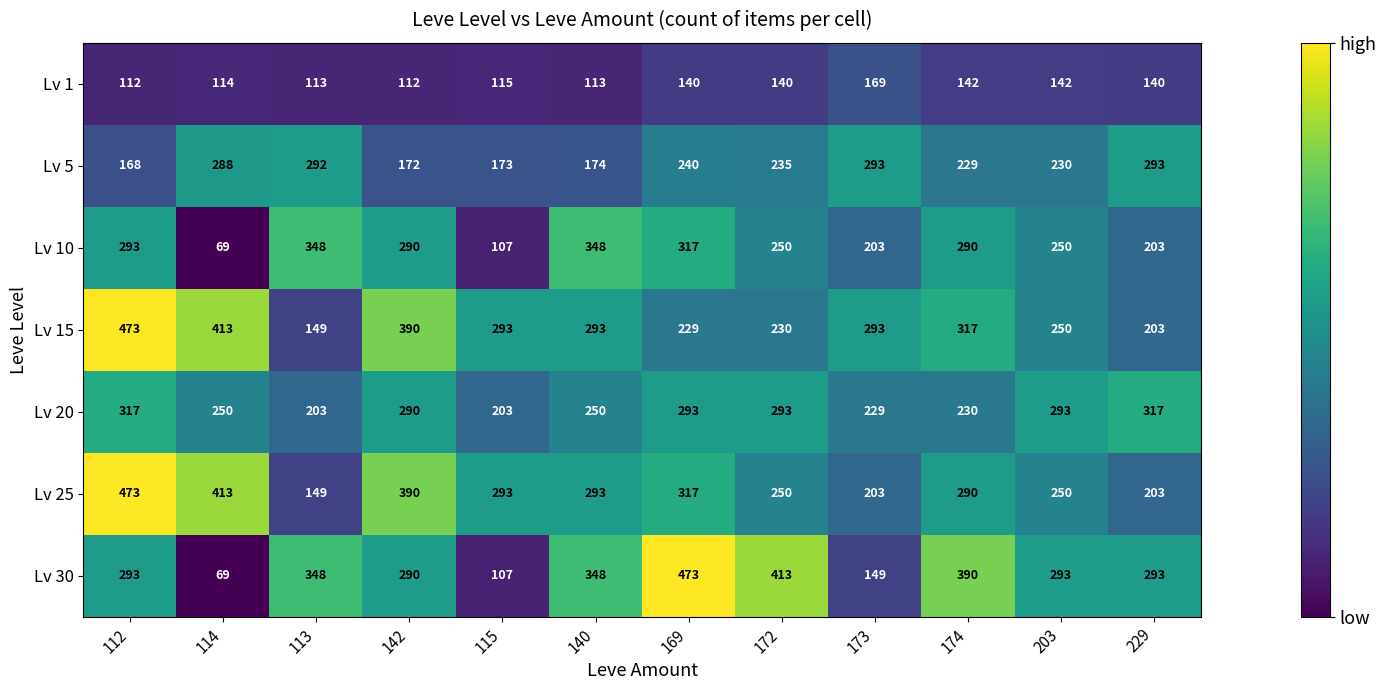

The Lv 10 series shows 203 at 173. True or false?

True